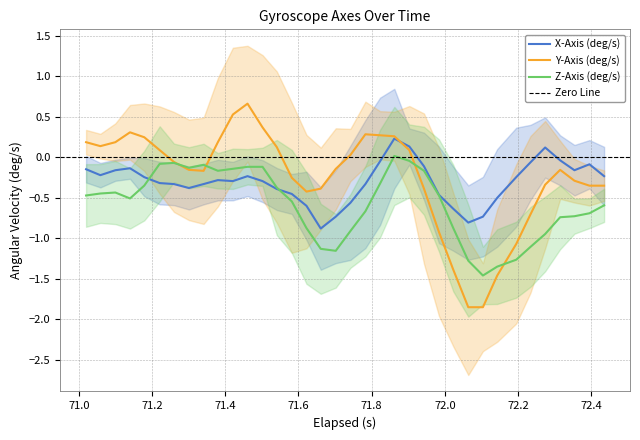

What is the difference between the second highest and second lowest values in the Z-Axis (deg/s) series?

1.3